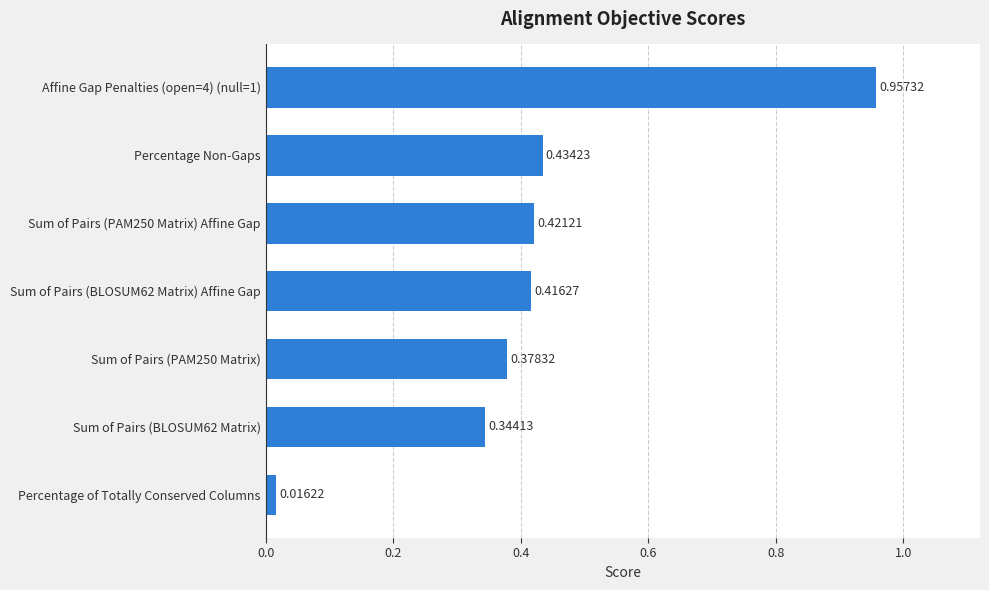

What is the difference between the maximum and minimum values?

0.9